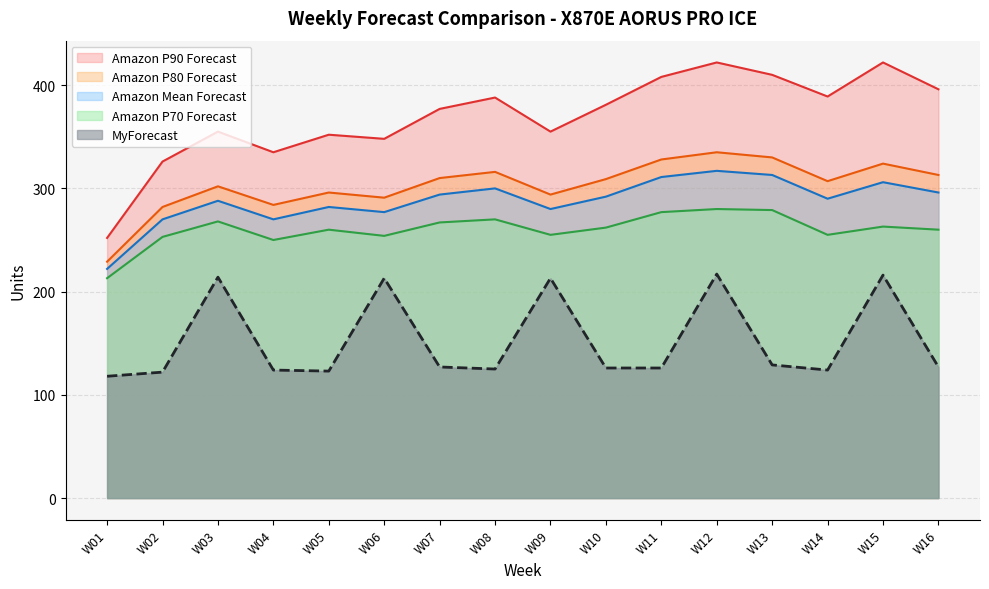

Which series changed the most between W04 and W11?

Amazon P90 Forecast